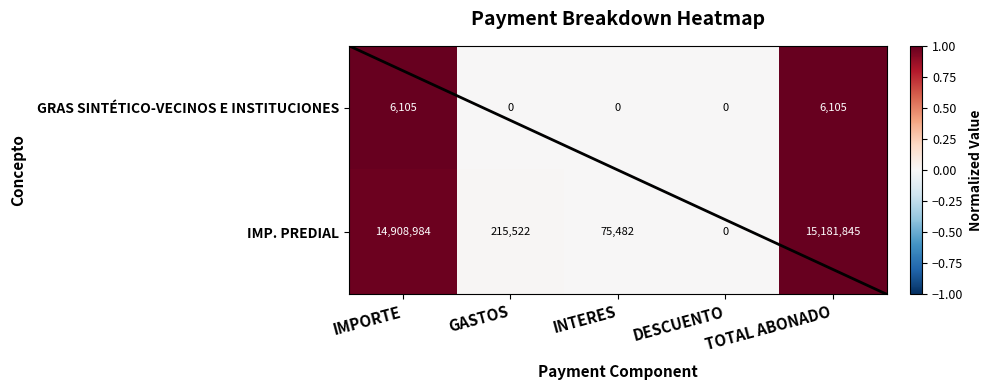

The GRAS SINTÉTICO-VECINOS E INSTITUCIONES series shows 6105 at TOTAL ABONADO. True or false?

True